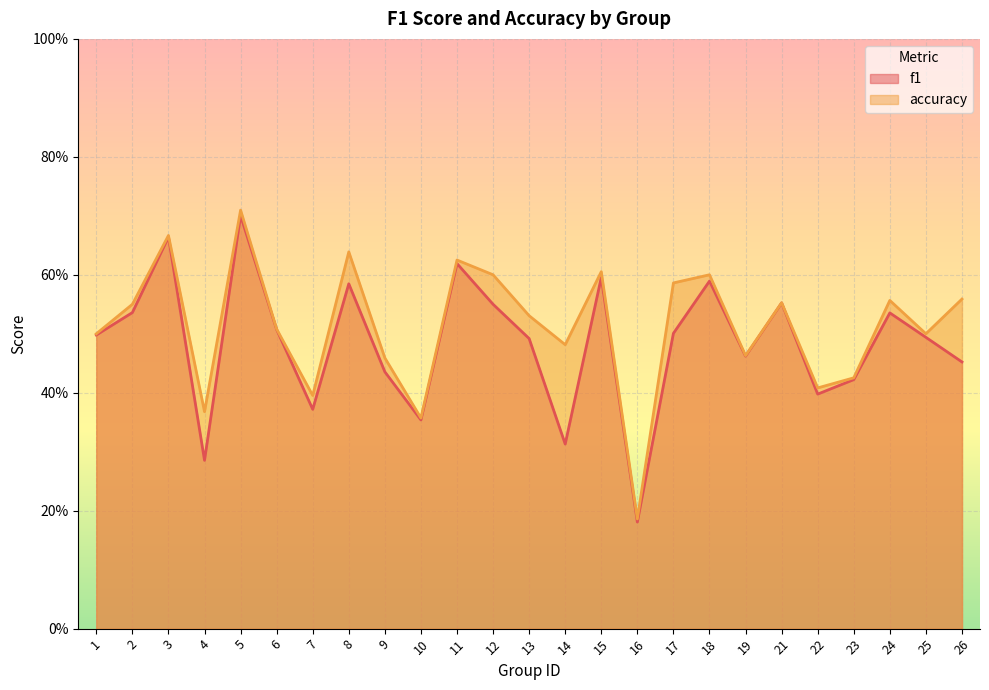

Rank the categories by accuracy value from highest to lowest.

5, 3, 8, 11, 15, 12, 18, 17, 26, 24, 21, 2, 13, 6, 1, 25, 14, 19, 9, 23, 22, 7, 4, 10, 16